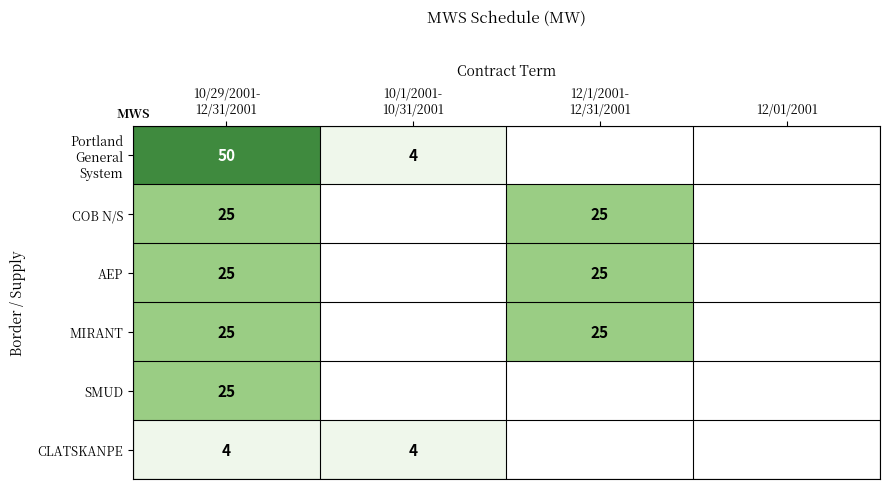

At which category is the sum across all series the highest?

10/29/2001-
12/31/2001